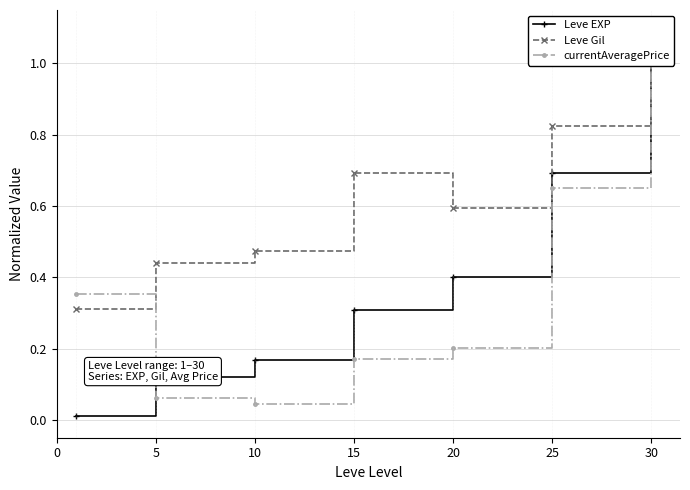

Which label corresponds to the largest value in the chart?

30